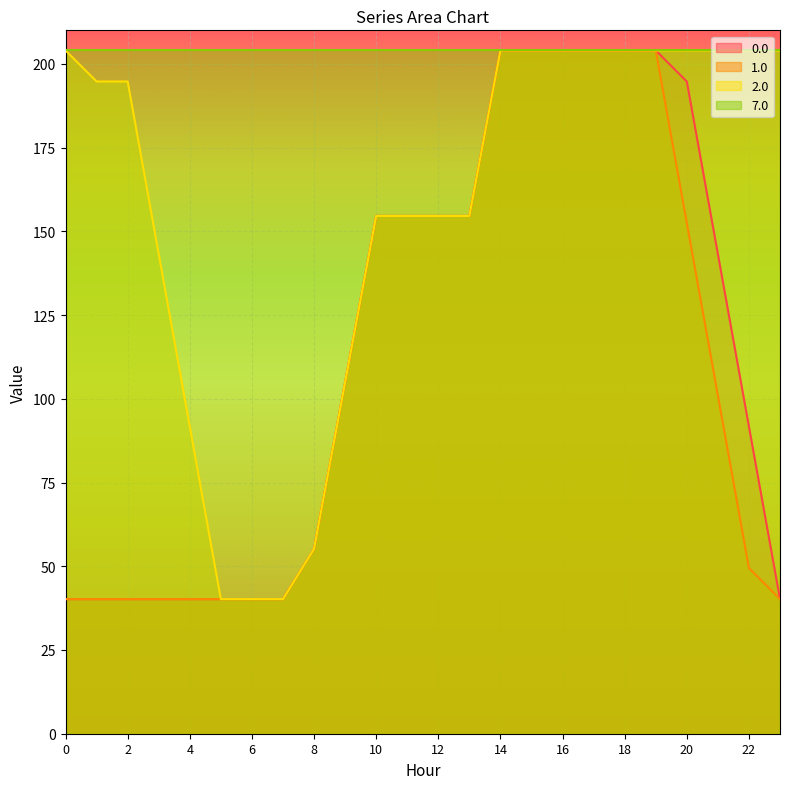

At which category is the sum across all series the highest?

14